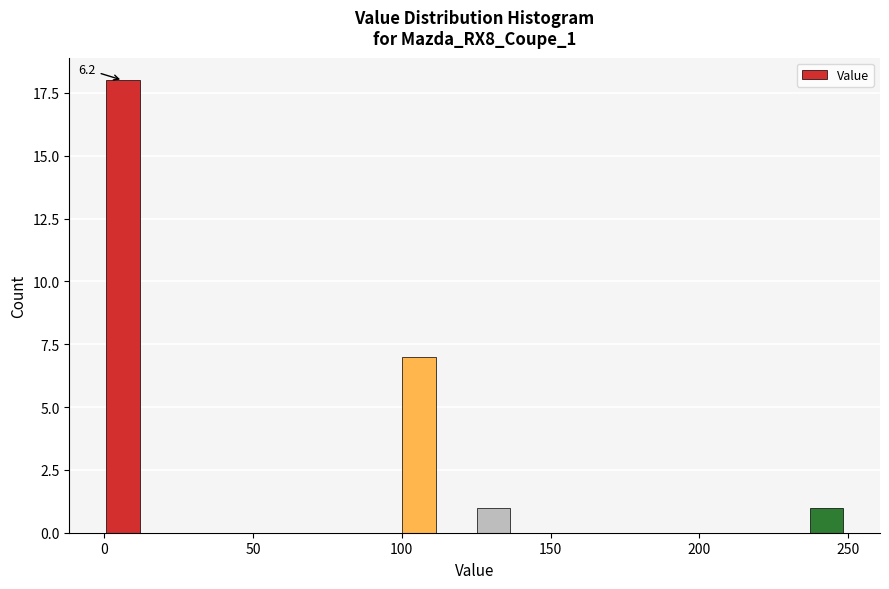

Read against the x-axis, roughly where is the centre of the tallest bar?

5